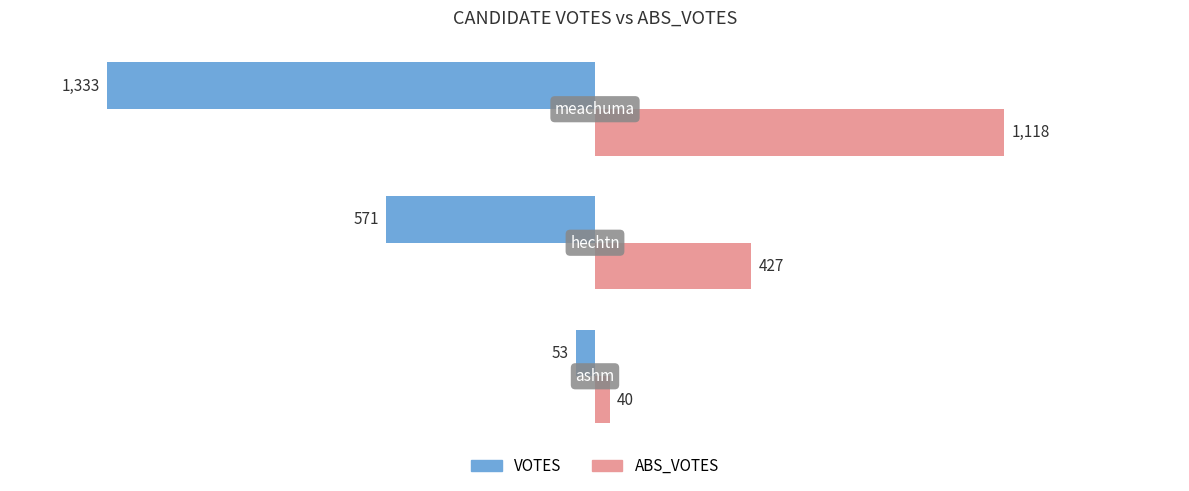

How many data points in VOTES are less than -571?

1